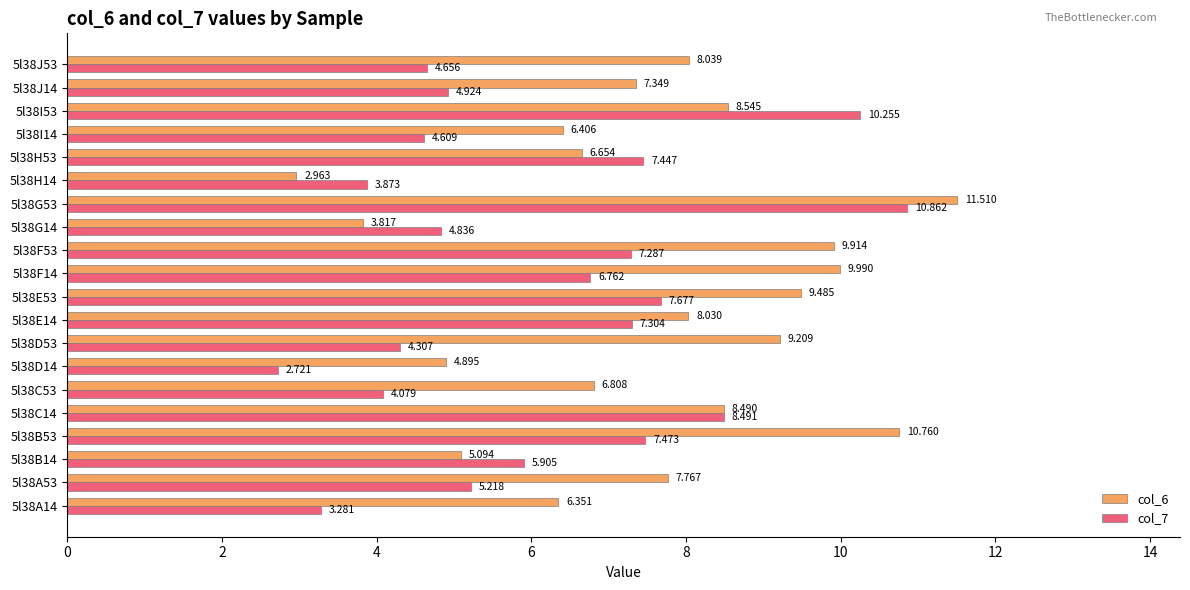

Rank the series by their average value, from highest to lowest.

col_6, col_7